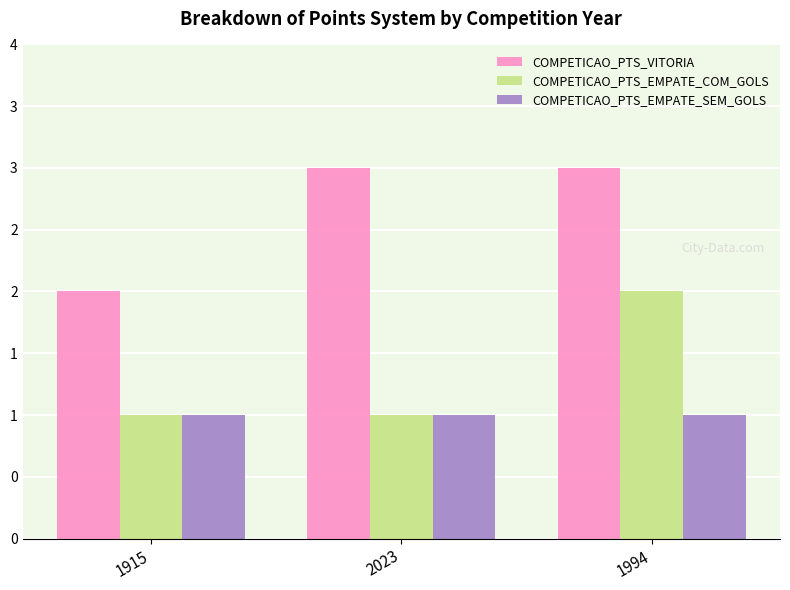

Reading left to right, what are all the values shown in this chart?

COMPETICAO_PTS_VITORIA: 1915=2	2023=3	1994=3
COMPETICAO_PTS_EMPATE_COM_GOLS: 1915=1	2023=1	1994=2
COMPETICAO_PTS_EMPATE_SEM_GOLS: 1915=1	2023=1	1994=1